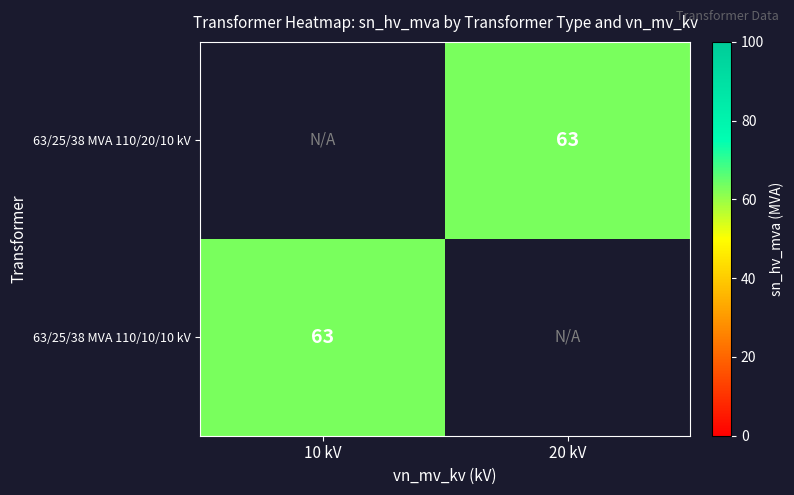

At 20 kV, list the series in order from smallest to largest.

63/25/38 MVA 110/20/10 kV, 63/25/38 MVA 110/10/10 kV